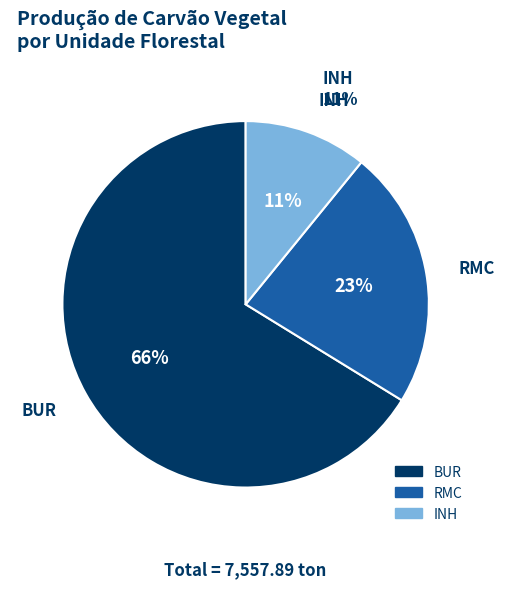

Between BUR and RMC, which is larger?

BUR